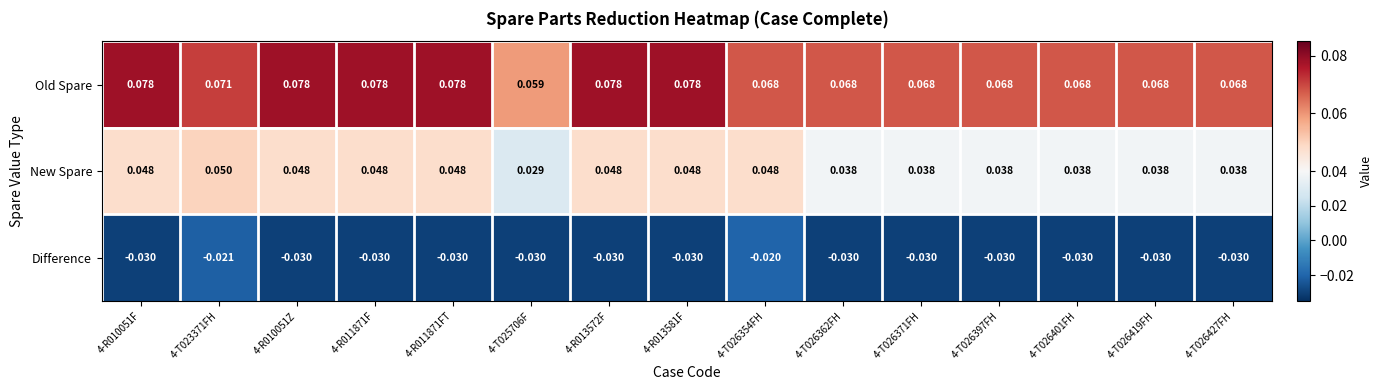

Is the value of Old Spare at 4-T026427FH greater than the value of Difference at 4-T026354FH?

Yes